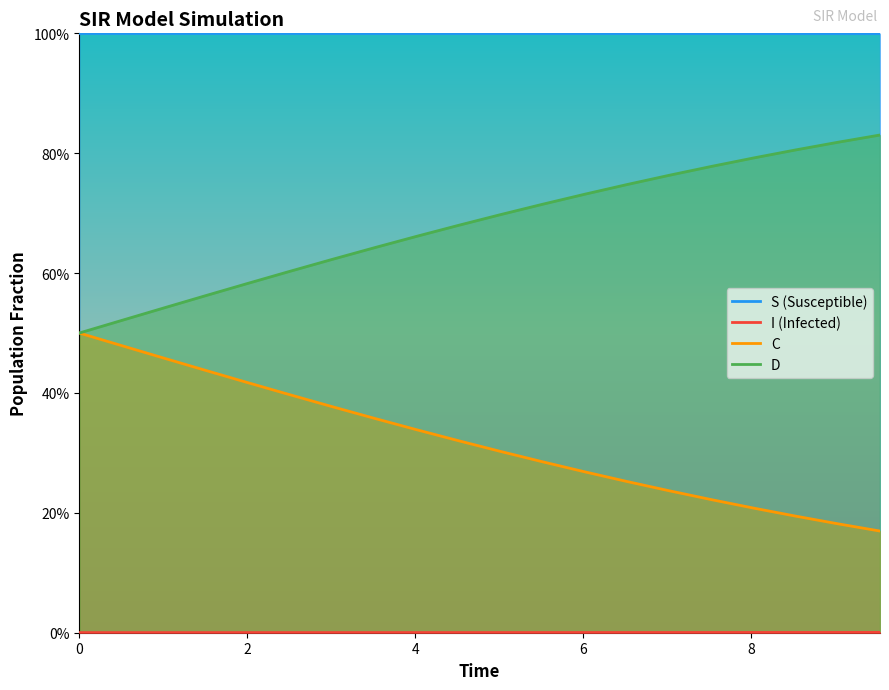

What is the spread (max minus min) of values at 6?

1.0